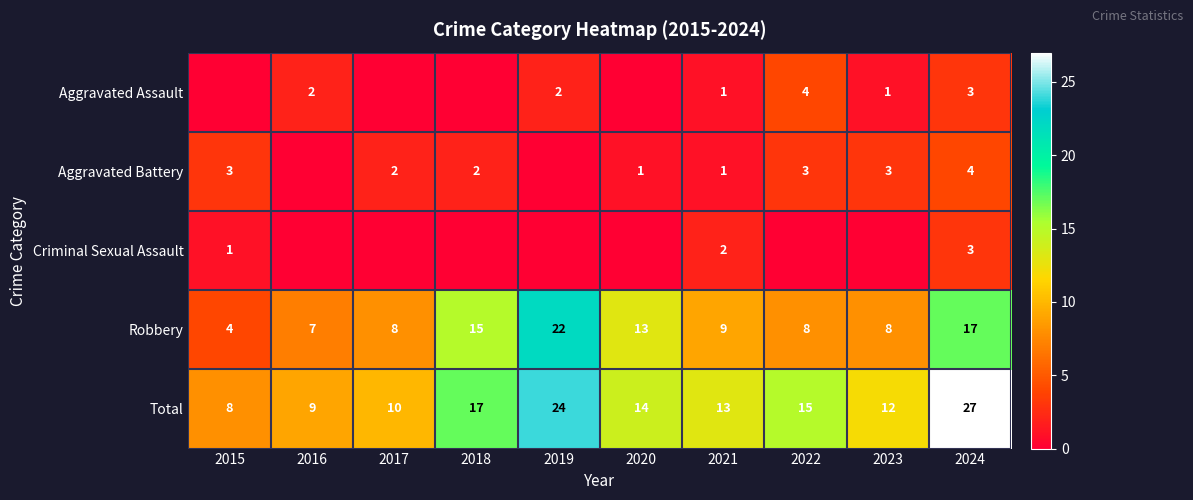

What is the difference between the maximum and minimum values in the Total series?

19